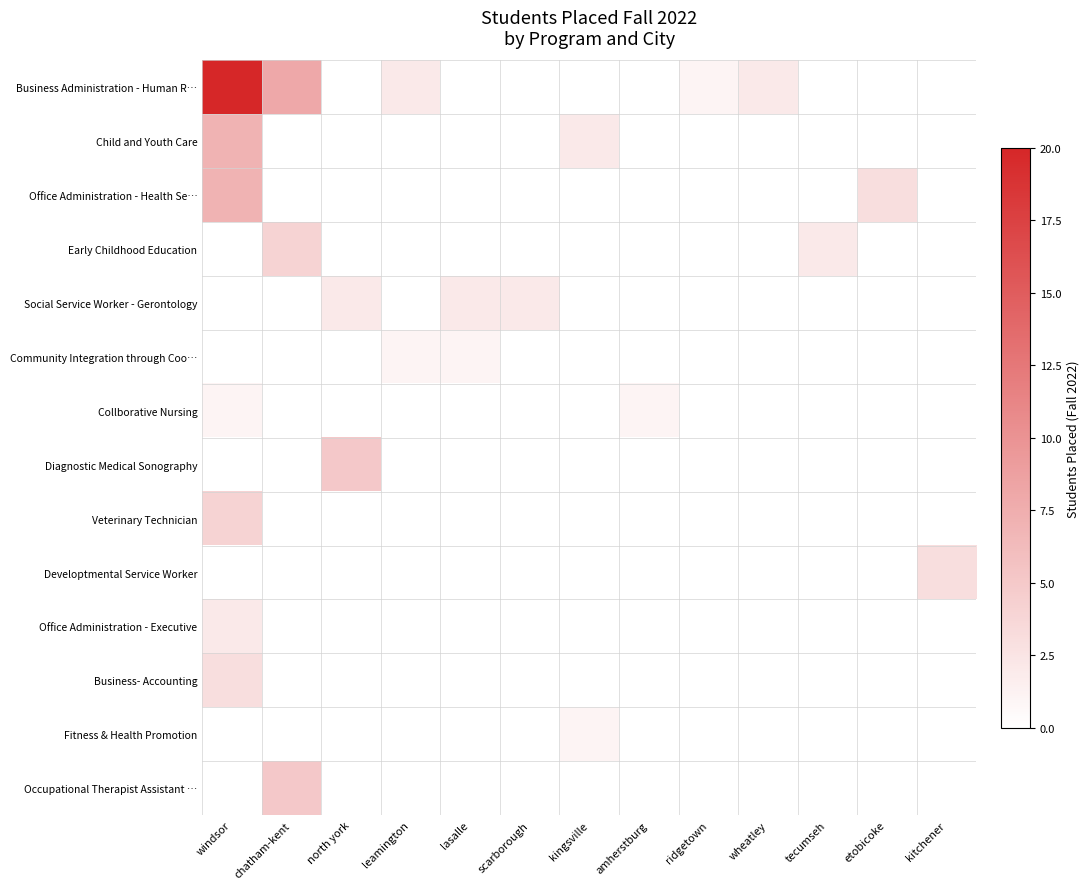

Reading right to left, what are all the values shown in this chart?

Business Administration - Human R…: kitchener=0	etobicoke=0	tecumseh=0	wheatley=2	ridgetown=1	amherstburg=0	kingsville=0	scarborough=0	lasalle=0	leamington=2	north york=0	chatham-kent=8	windsor=20
Child and Youth Care: kitchener=0	etobicoke=0	tecumseh=0	wheatley=0	ridgetown=0	amherstburg=0	kingsville=2	scarborough=0	lasalle=0	leamington=0	north york=0	chatham-kent=0	windsor=7
Office Administration - Health Se…: kitchener=0	etobicoke=3	tecumseh=0	wheatley=0	ridgetown=0	amherstburg=0	kingsville=0	scarborough=0	lasalle=0	leamington=0	north york=0	chatham-kent=0	windsor=7
Early Childhood Education: kitchener=0	etobicoke=0	tecumseh=2	wheatley=0	ridgetown=0	amherstburg=0	kingsville=0	scarborough=0	lasalle=0	leamington=0	north york=0	chatham-kent=4	windsor=0
Social Service Worker - Gerontology: kitchener=0	etobicoke=0	tecumseh=0	wheatley=0	ridgetown=0	amherstburg=0	kingsville=0	scarborough=2	lasalle=2	leamington=0	north york=2	chatham-kent=0	windsor=0
Community Integration through Coo…: kitchener=0	etobicoke=0	tecumseh=0	wheatley=0	ridgetown=0	amherstburg=0	kingsville=0	scarborough=0	lasalle=1	leamington=1	north york=0	chatham-kent=0	windsor=0
Collborative Nursing: kitchener=0	etobicoke=0	tecumseh=0	wheatley=0	ridgetown=0	amherstburg=1	kingsville=0	scarborough=0	lasalle=0	leamington=0	north york=0	chatham-kent=0	windsor=1
Diagnostic Medical Sonography: kitchener=0	etobicoke=0	tecumseh=0	wheatley=0	ridgetown=0	amherstburg=0	kingsville=0	scarborough=0	lasalle=0	leamington=0	north york=5	chatham-kent=0	windsor=0
Veterinary Technician: kitchener=0	etobicoke=0	tecumseh=0	wheatley=0	ridgetown=0	amherstburg=0	kingsville=0	scarborough=0	lasalle=0	leamington=0	north york=0	chatham-kent=0	windsor=4
Developtmental Service Worker: kitchener=3	etobicoke=0	tecumseh=0	wheatley=0	ridgetown=0	amherstburg=0	kingsville=0	scarborough=0	lasalle=0	leamington=0	north york=0	chatham-kent=0	windsor=0
Office Administration - Executive: kitchener=0	etobicoke=0	tecumseh=0	wheatley=0	ridgetown=0	amherstburg=0	kingsville=0	scarborough=0	lasalle=0	leamington=0	north york=0	chatham-kent=0	windsor=2
Business- Accounting: kitchener=0	etobicoke=0	tecumseh=0	wheatley=0	ridgetown=0	amherstburg=0	kingsville=0	scarborough=0	lasalle=0	leamington=0	north york=0	chatham-kent=0	windsor=3
Fitness & Health Promotion: kitchener=0	etobicoke=0	tecumseh=0	wheatley=0	ridgetown=0	amherstburg=0	kingsville=1	scarborough=0	lasalle=0	leamington=0	north york=0	chatham-kent=0	windsor=0
Occupational Therapist Assistant …: kitchener=0	etobicoke=0	tecumseh=0	wheatley=0	ridgetown=0	amherstburg=0	kingsville=0	scarborough=0	lasalle=0	leamington=0	north york=0	chatham-kent=5	windsor=0